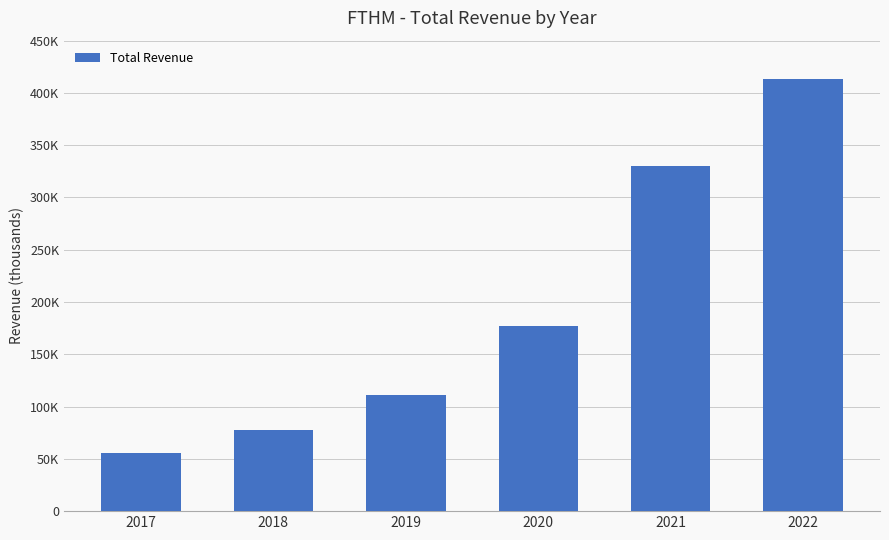

Reading left to right, transcribe all the data shown in this chart.

55400	77300	111200	176800	330200	413000